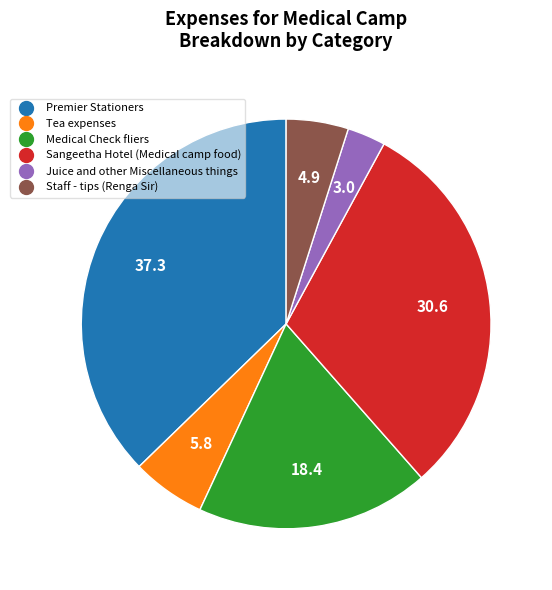

How many slices are in this pie chart?

6